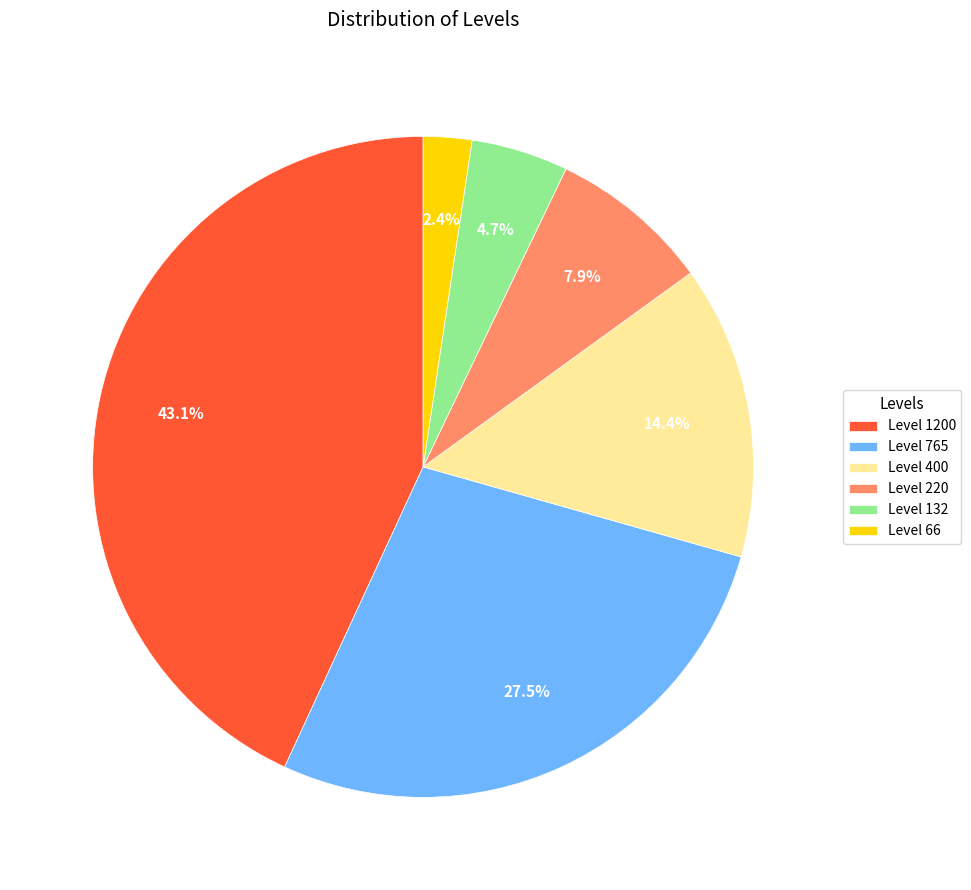

How many slices are in this pie chart?

6